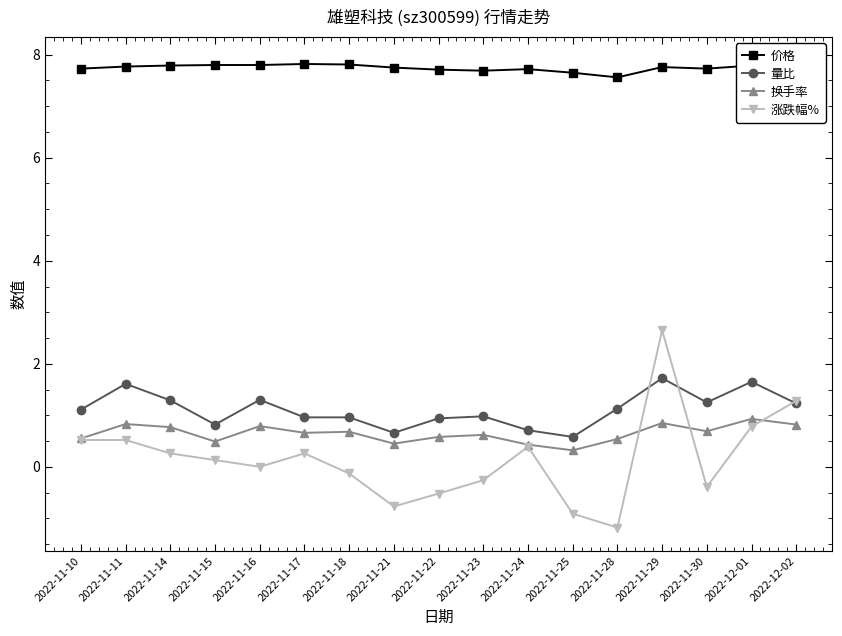

At 2022-11-24, list the series in order from largest to smallest.

价格, 量比, 换手率, 涨跌幅%